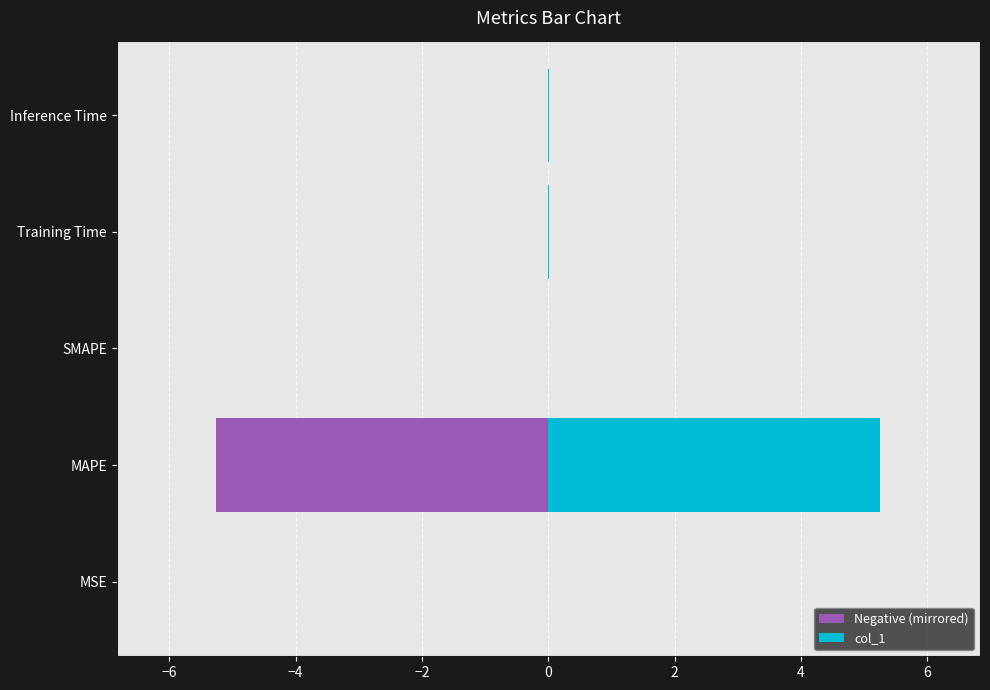

Which series has the widest spread of values?

Negative (mirrored)